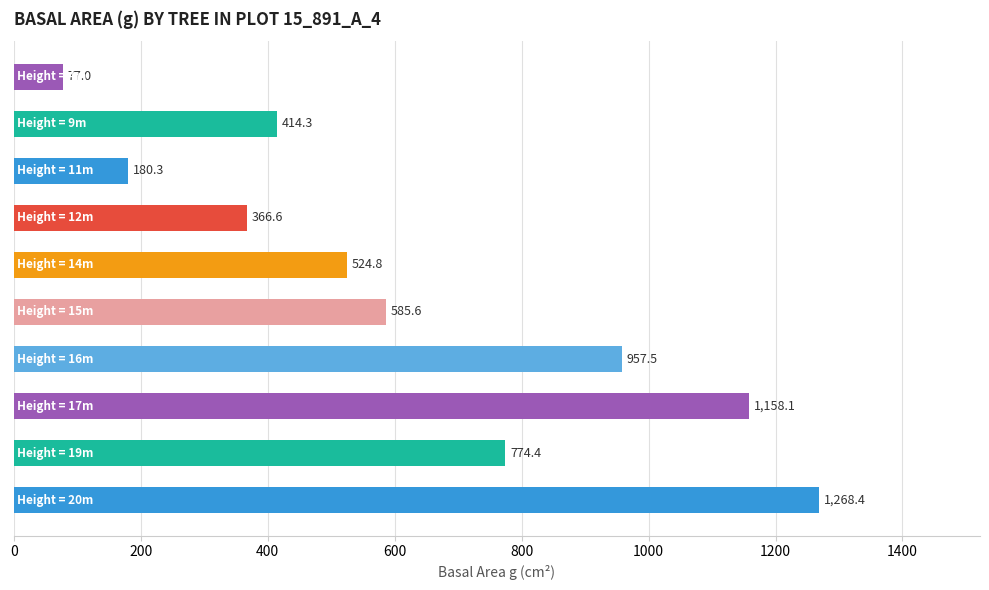

What is the maximum value shown in the chart?

1268.4